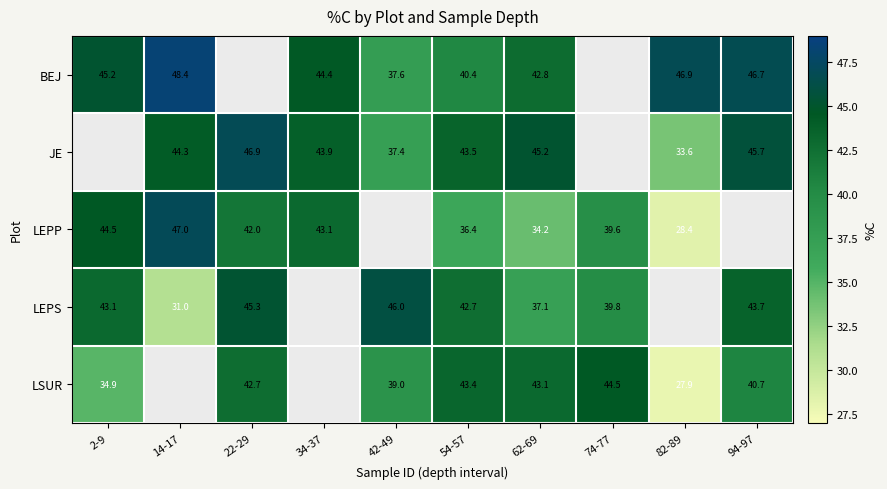

Is the value of LSUR at 22-29 greater than the value of JE at 34-37?

No